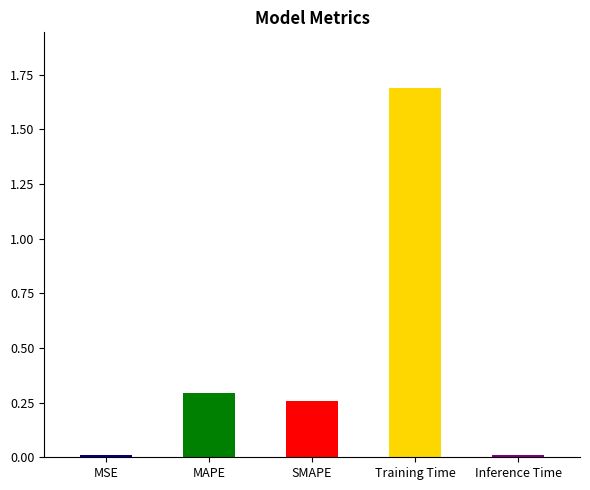

What is the value of the 4th bar from the left?

1.7